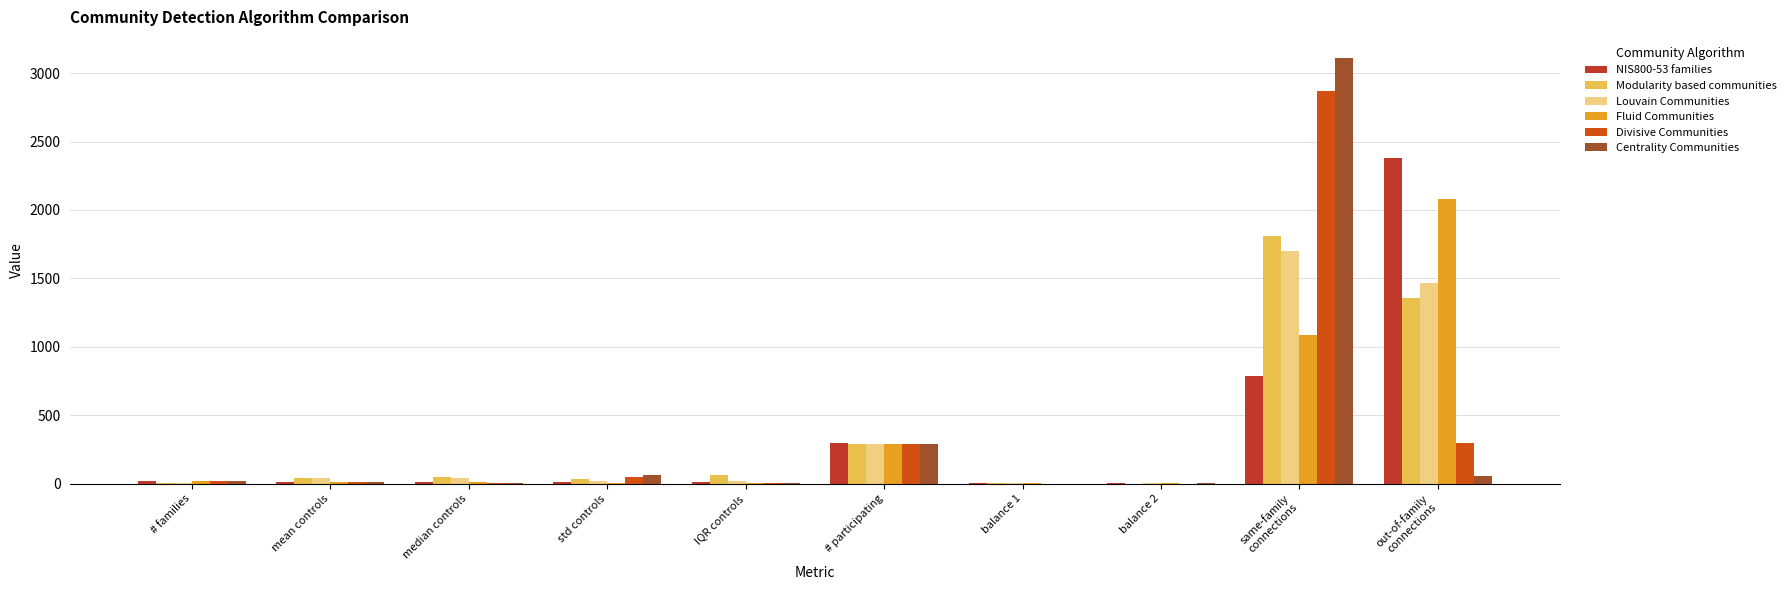

What is the sum of all Modularity based communities values?

3658.3